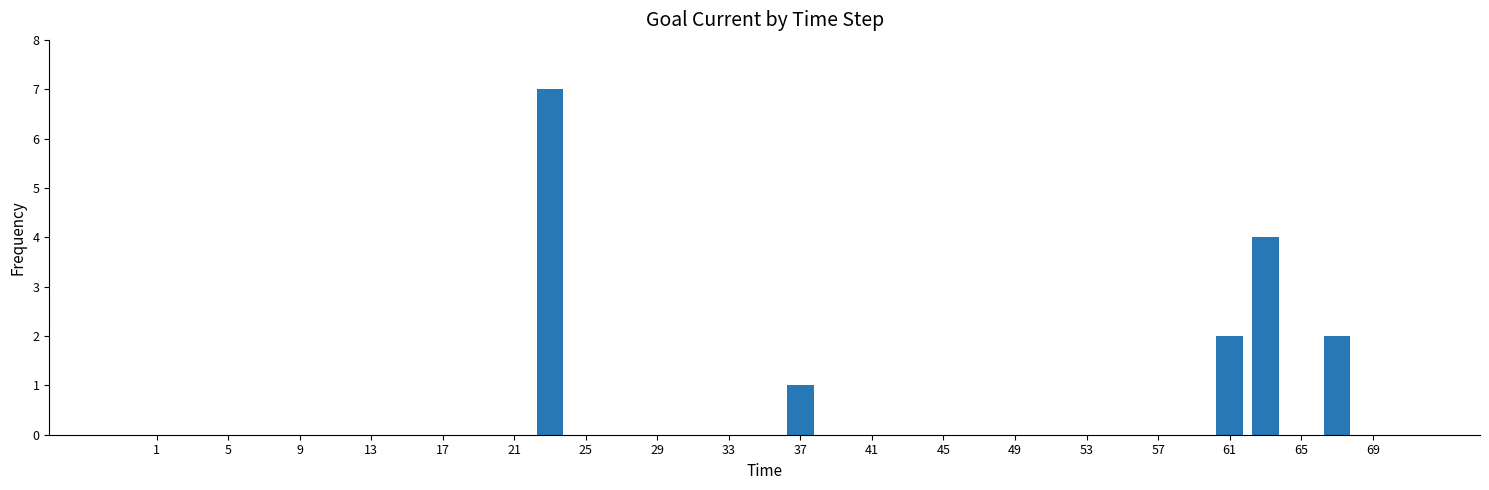

Are the bars horizontal?

No